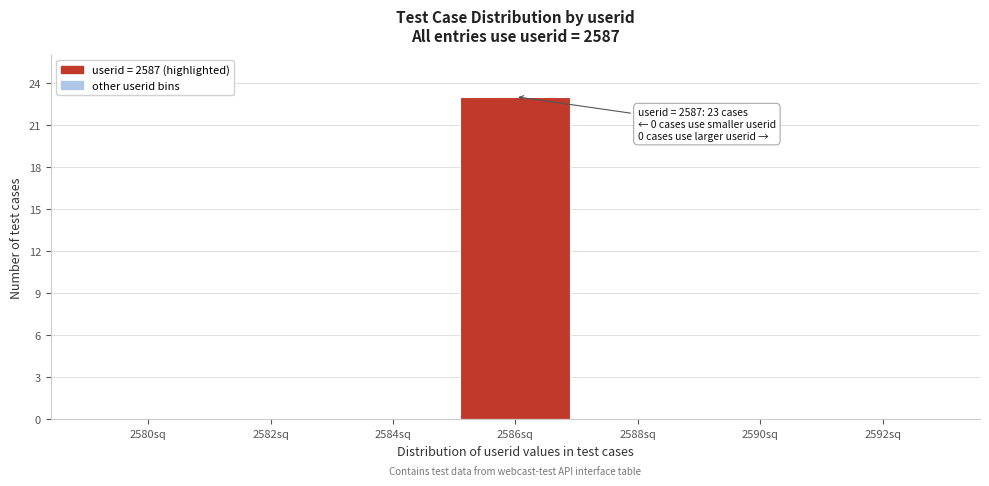

Reading left to right, transcribe all the data shown in this chart.

2580sq=0	2582sq=0	2584sq=0	2586sq=23	2588sq=0	2590sq=0	2592sq=0